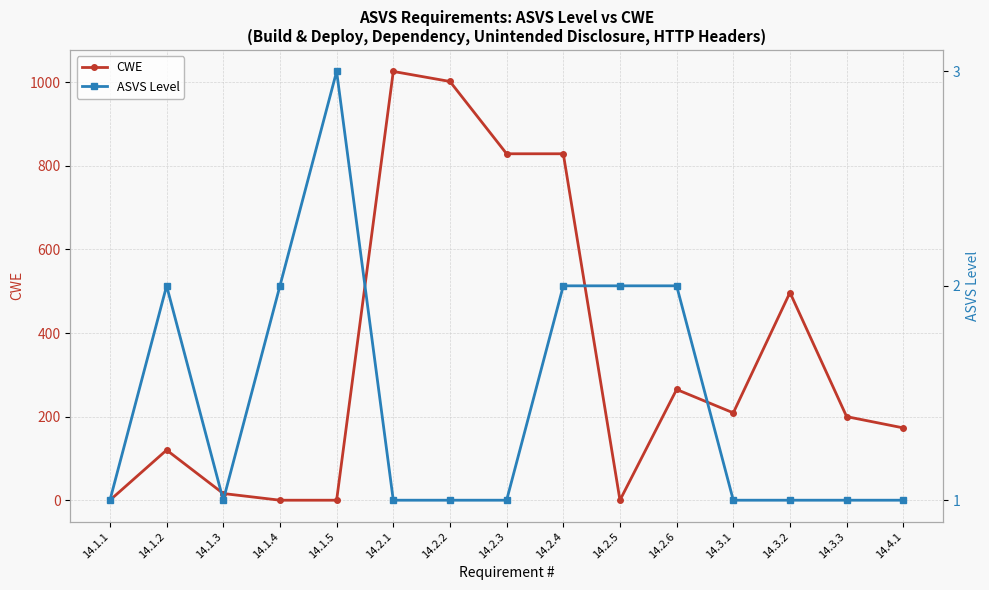

What is the difference between the maximum and minimum values in the CWE series?

1026